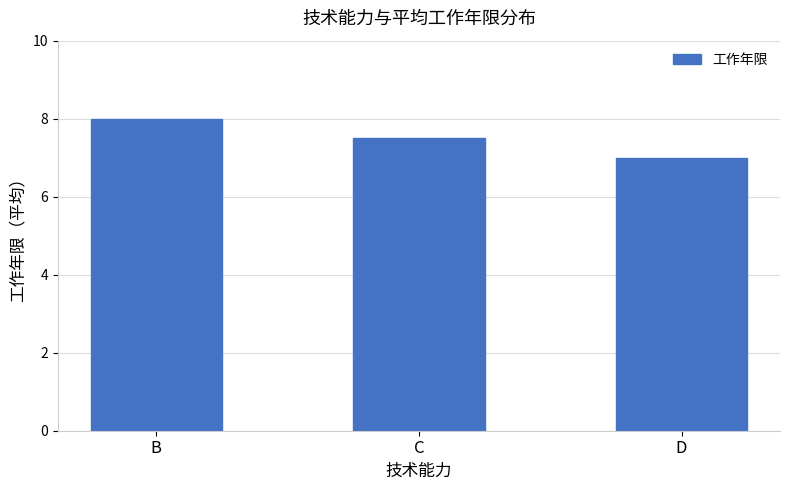

What is the value of the 2nd bar from the left?

7.5